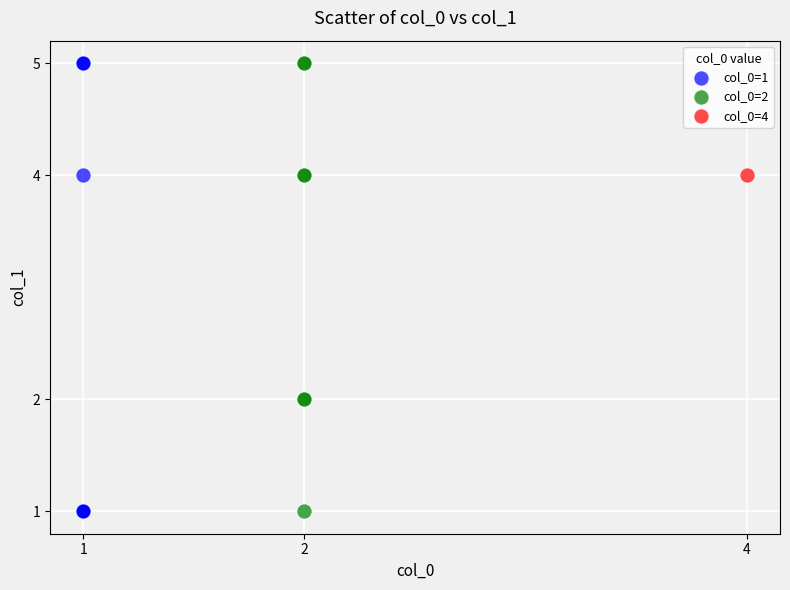

What are all the series names shown in the legend?

col_0=1, col_0=2, col_0=4